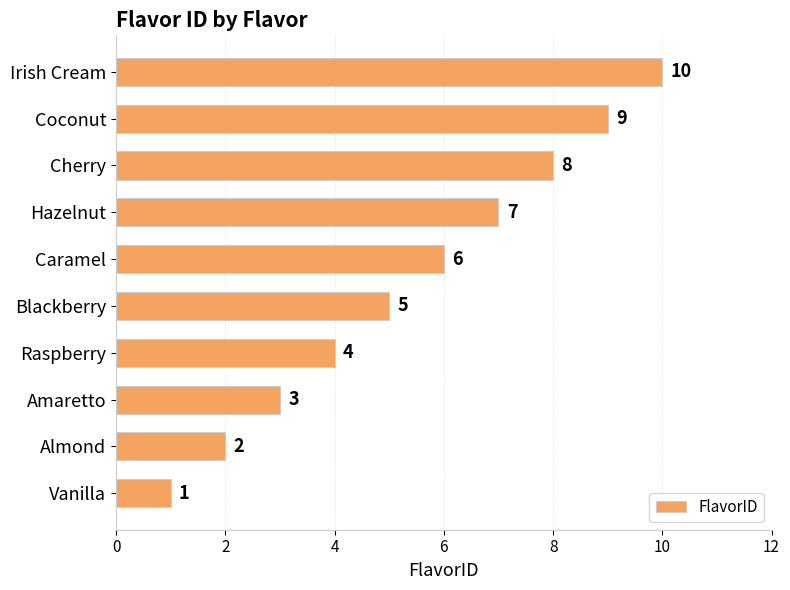

Count the values in the range 3 to 8.

6